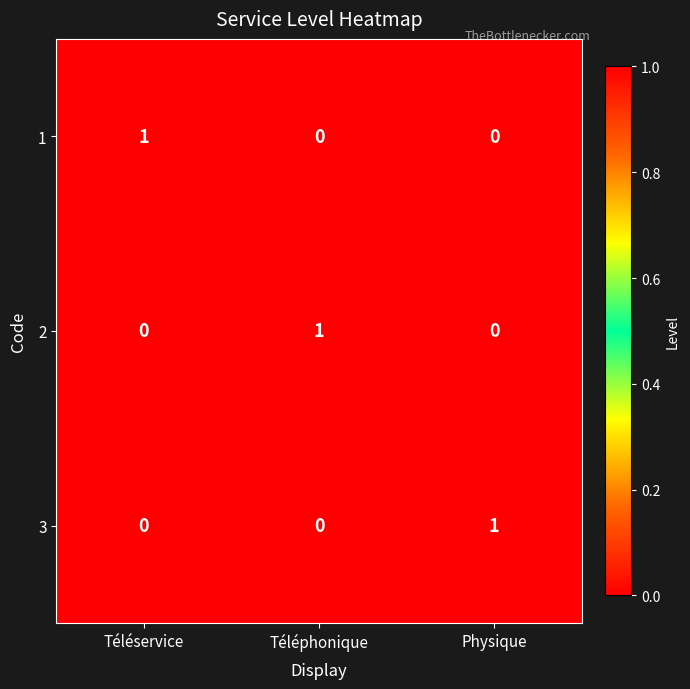

How many 1 values are between 0 and 1?

3